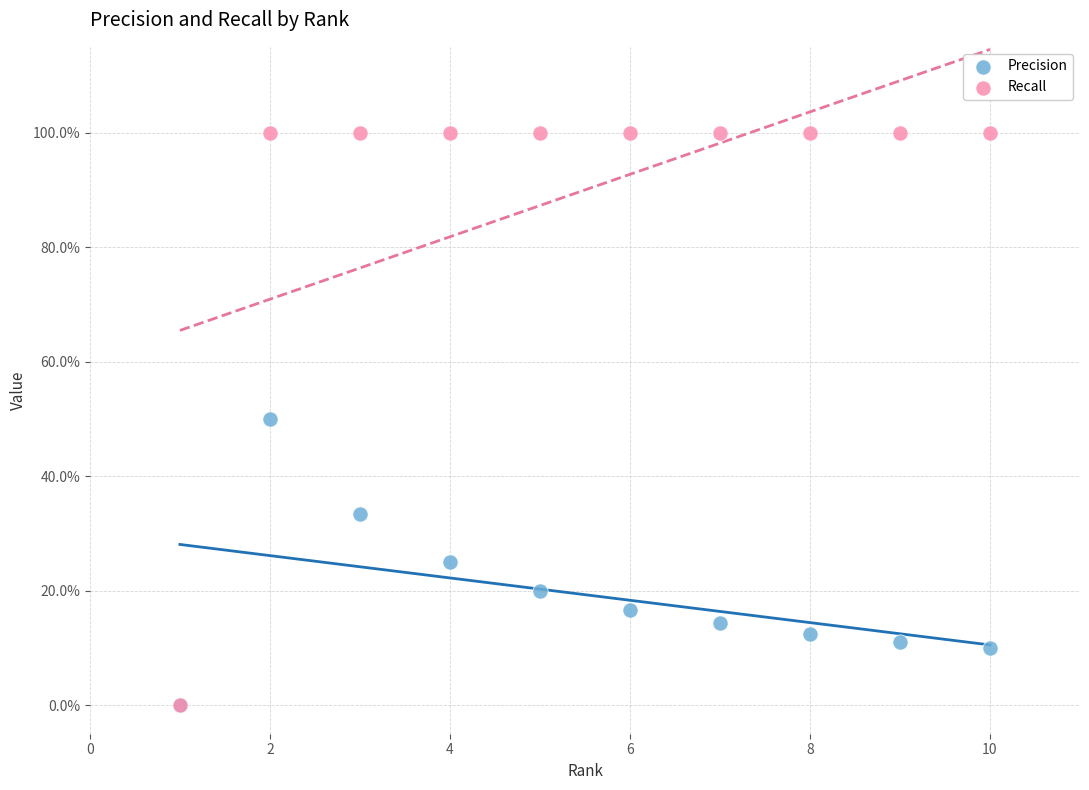

Which series contains the highest Y value?

Recall